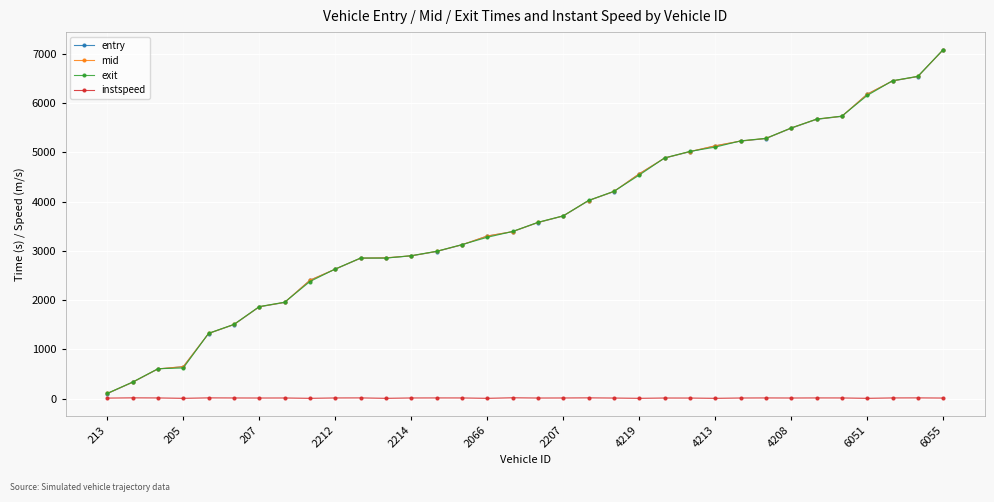

Which series has the widest spread of values?

exit